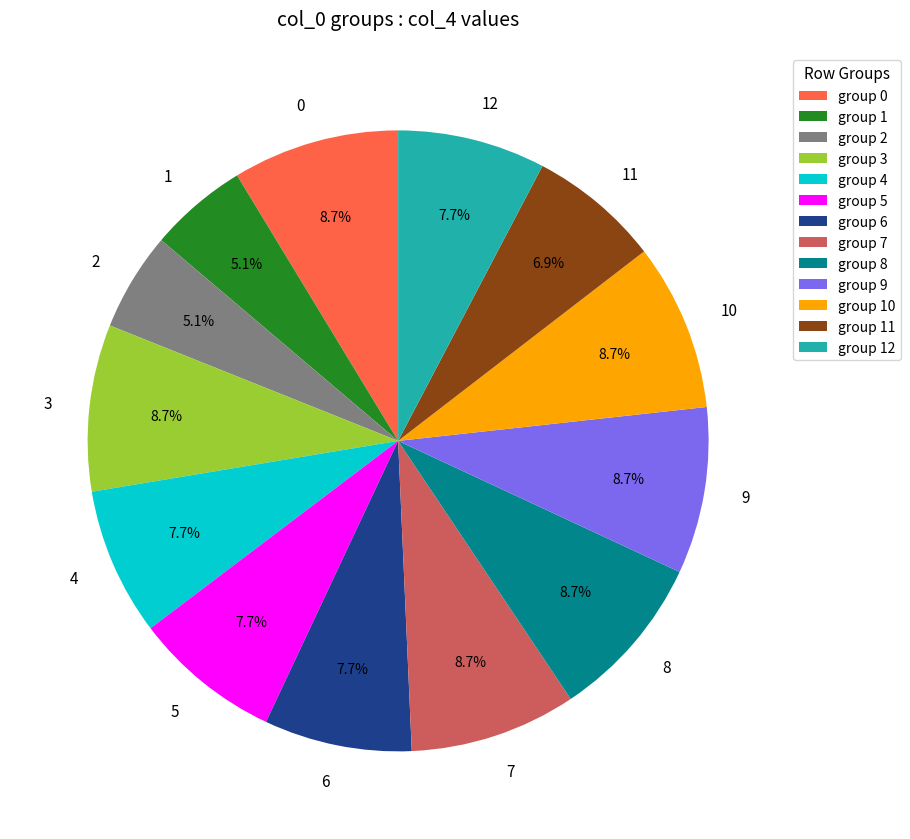

Does 5 account for over 50% of the chart?

No